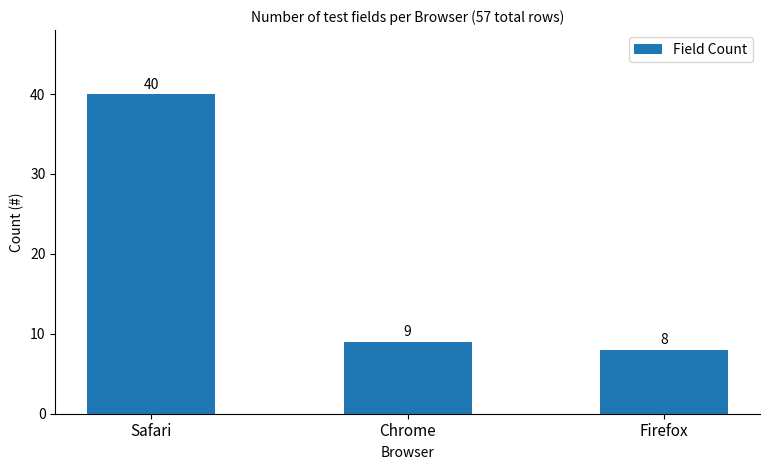

Reading right to left, list all the values displayed in this chart.

8	9	40